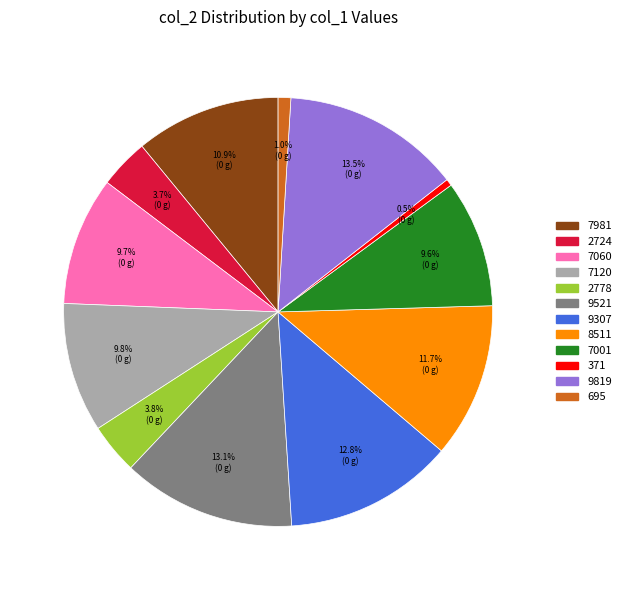

Combined, do 7060 and 2724 account for over 50%?

No